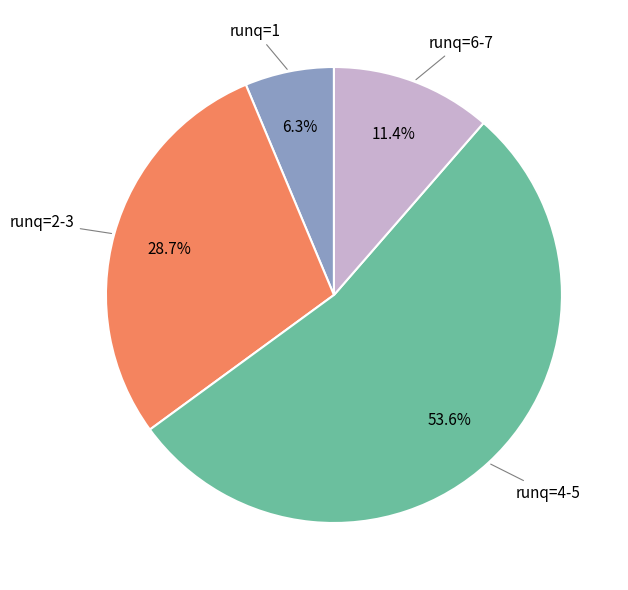

Is there a majority slice in this chart?

Yes